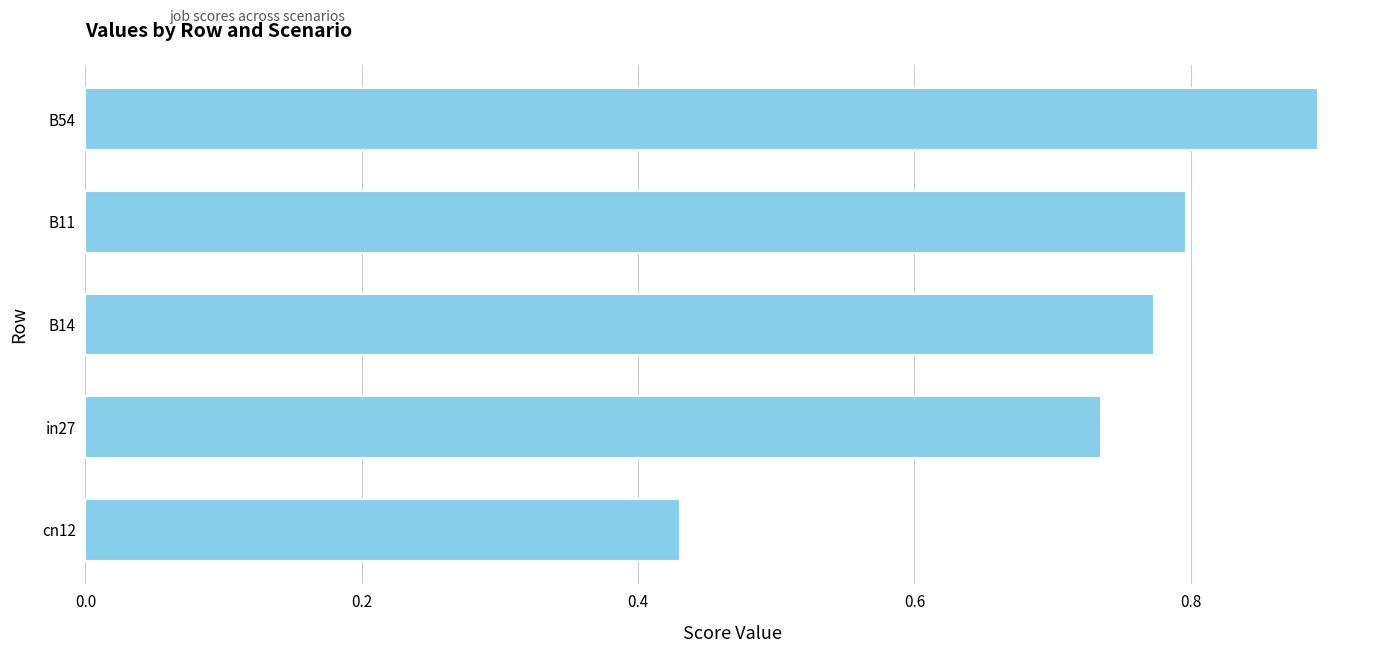

Are the bars horizontal?

Yes